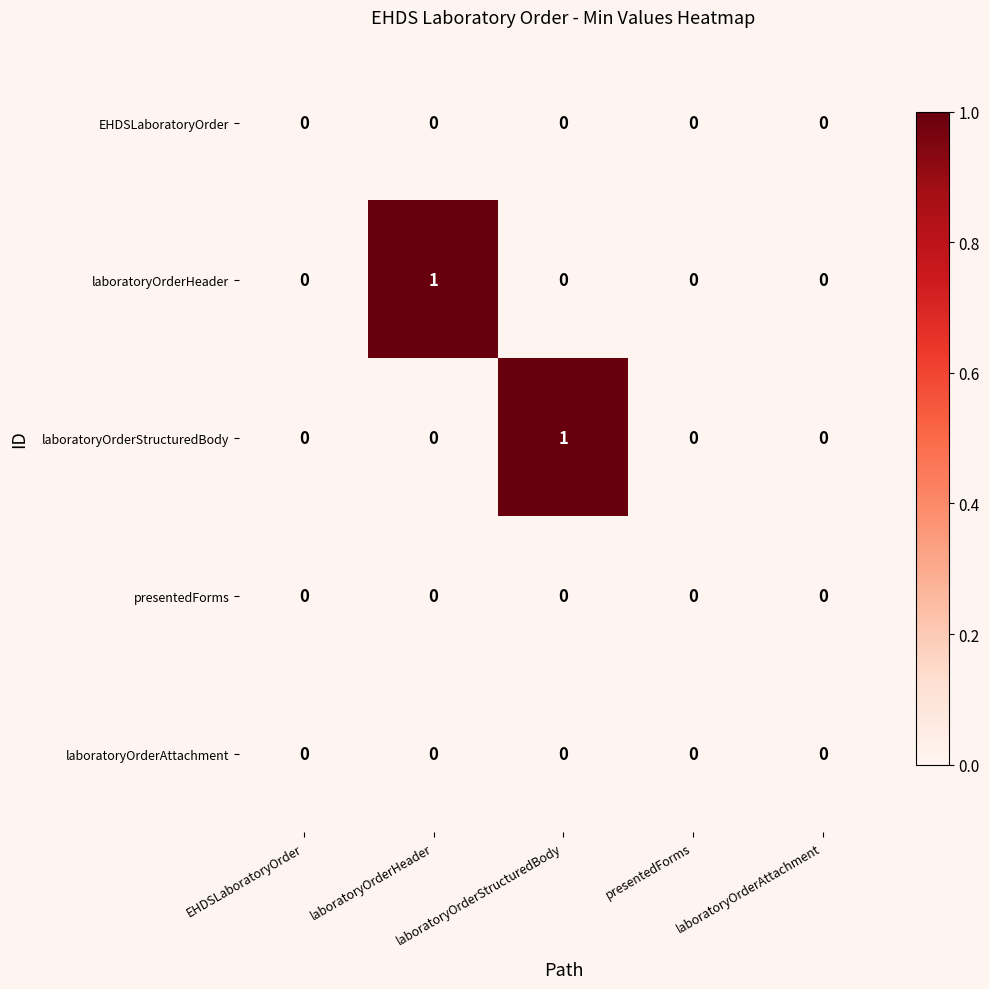

How many distinct data groups are displayed?

5